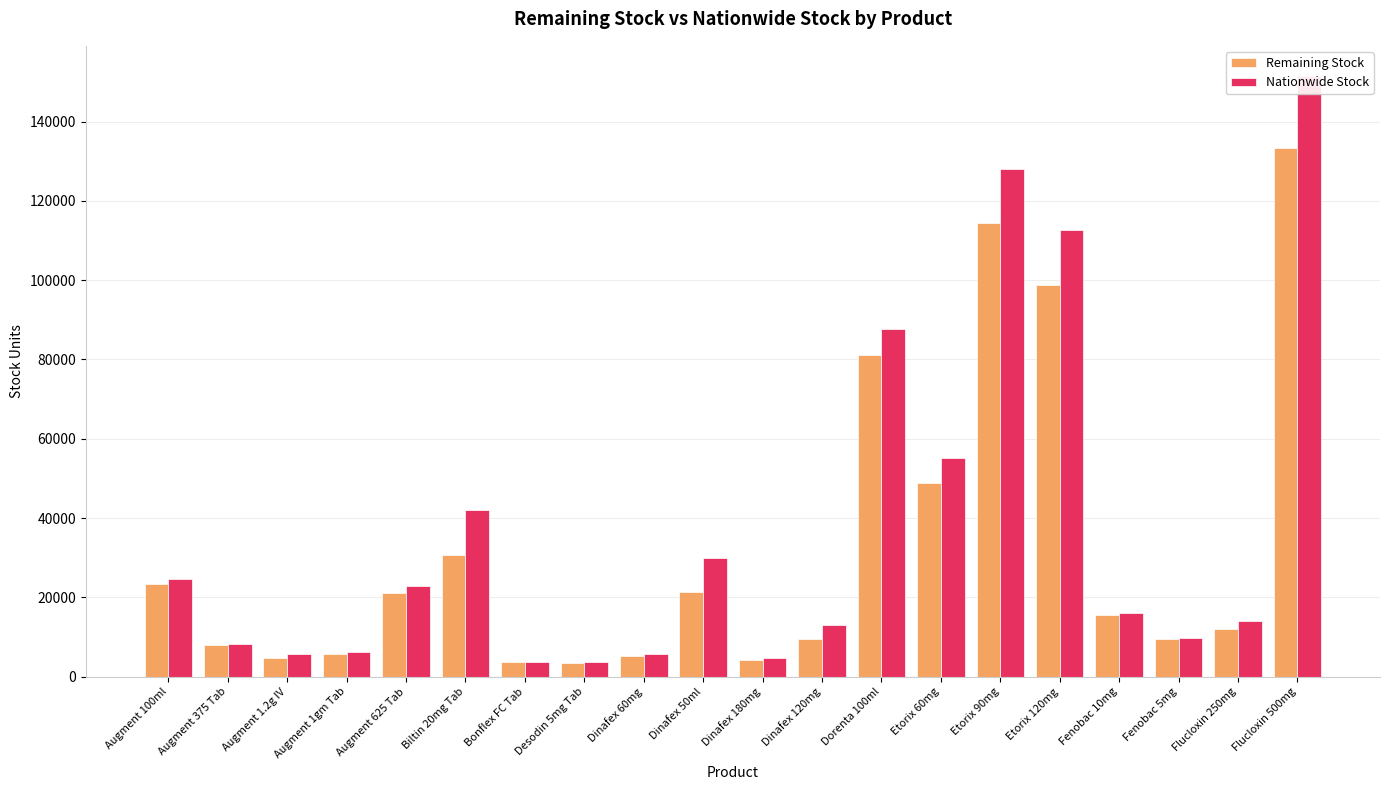

List the labels in order of Nationwide Stock value, largest first.

Flucloxin 500mg, Etorix 90mg, Etorix 120mg, Dorenta 100ml, Etorix 60mg, Biltin 20mg Tab, Dinafex 50ml, Augment 100ml, Augment 625 Tab, Fenobac 10mg, Flucloxin 250mg, Dinafex 120mg, Fenobac 5mg, Augment 375 Tab, Augment 1gm Tab, Augment 1.2g IV, Dinafex 60mg, Dinafex 180mg, Bonflex FC Tab, Desodin 5mg Tab